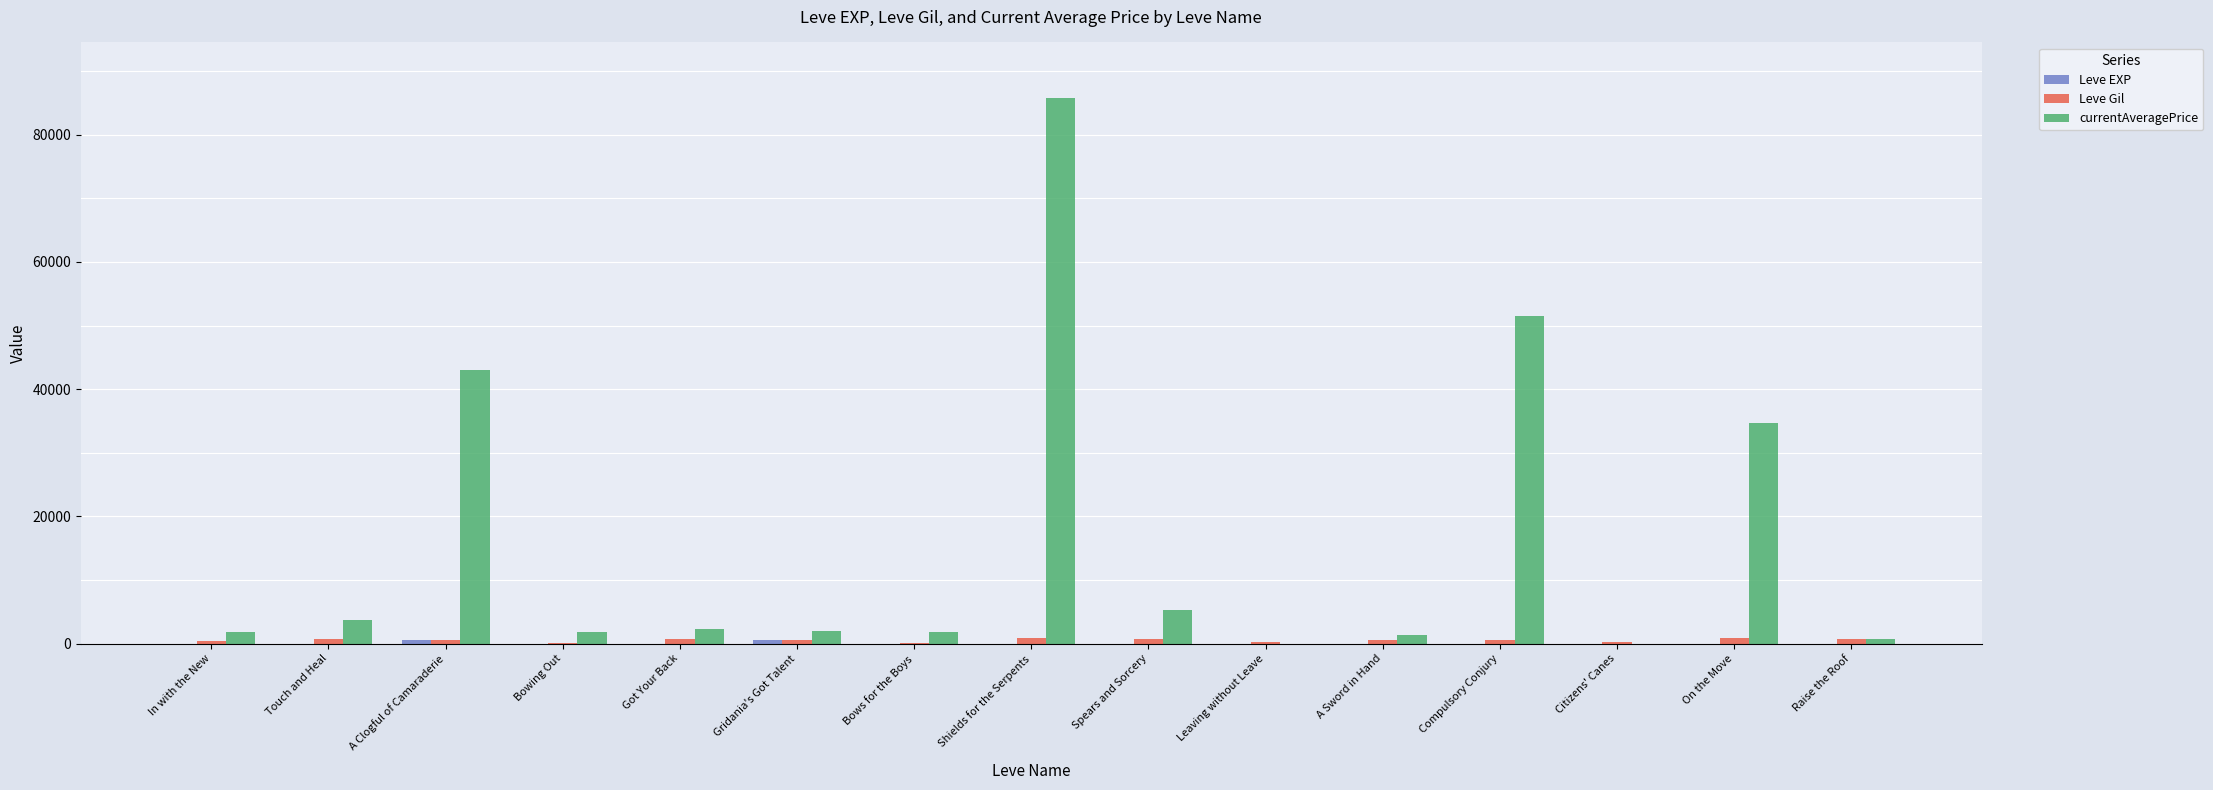

Which series has the largest total across all categories?

currentAveragePrice